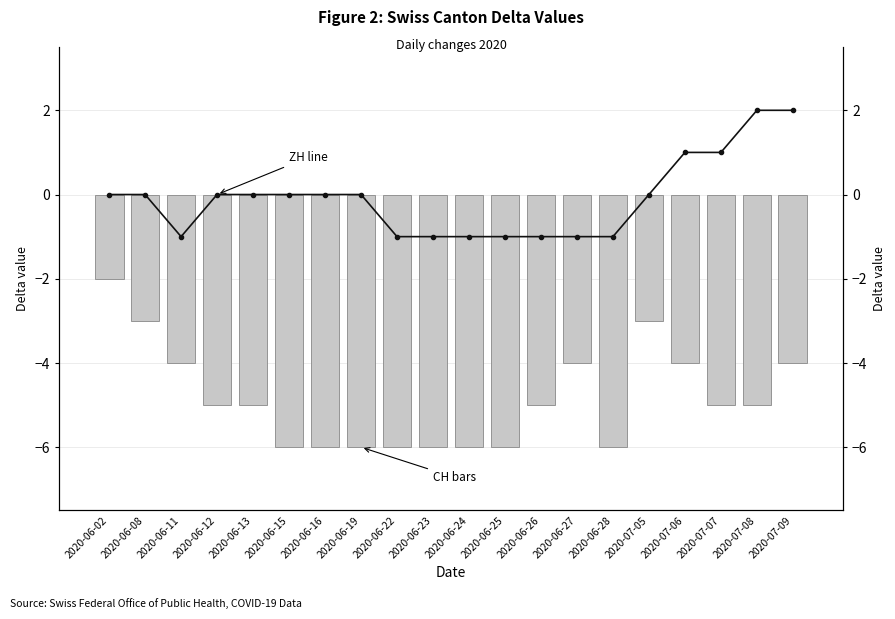

Which series has the largest total across all categories?

ZH (Zurich)